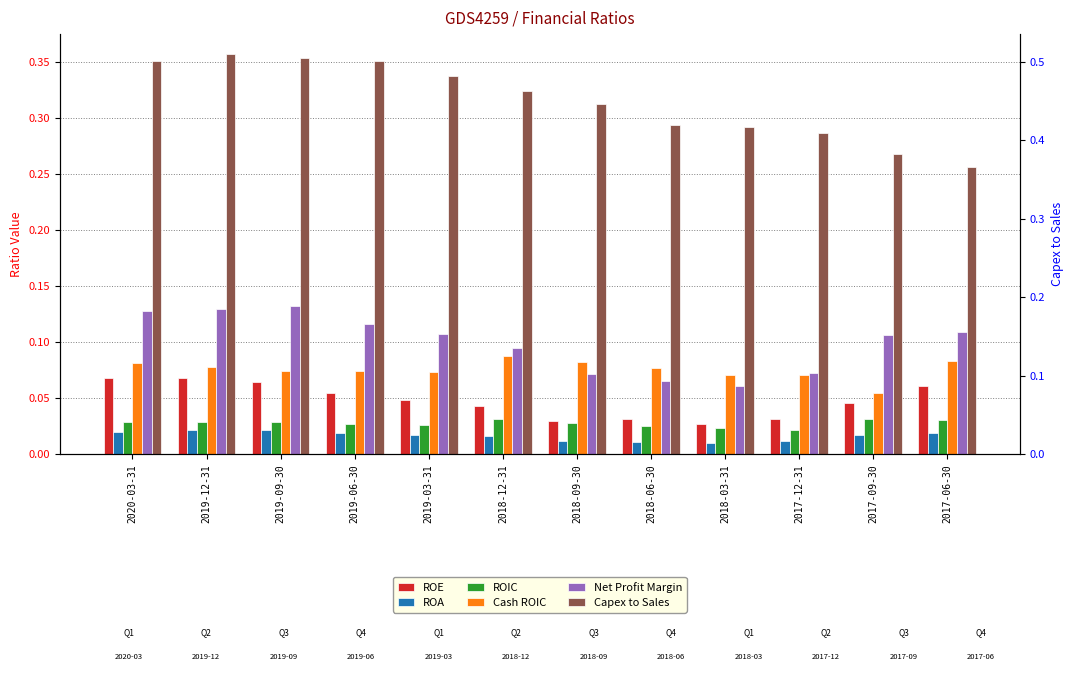

What position from the left is 2018-09-30?

7